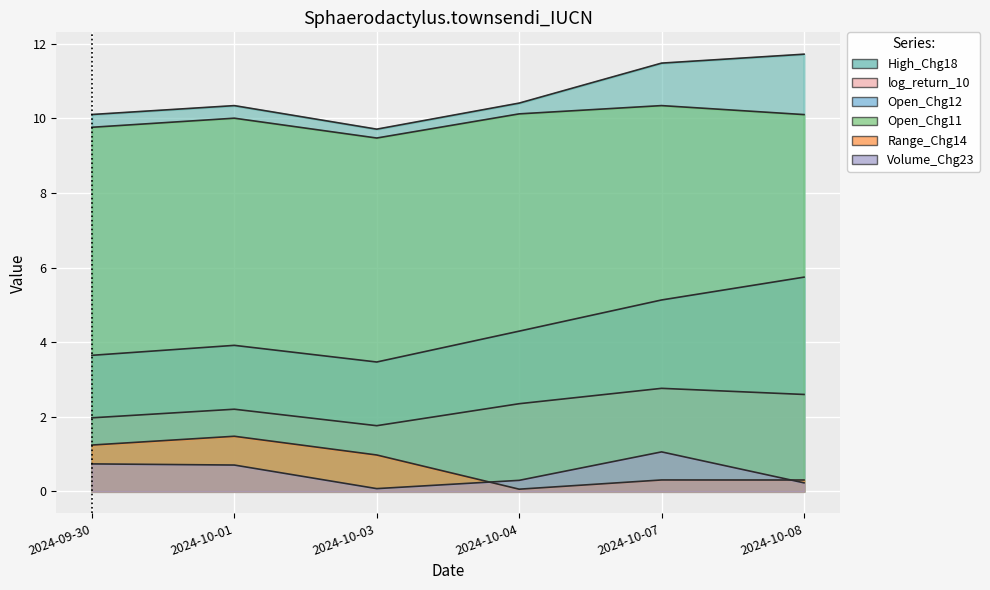

Count the number of data series in this chart.

6